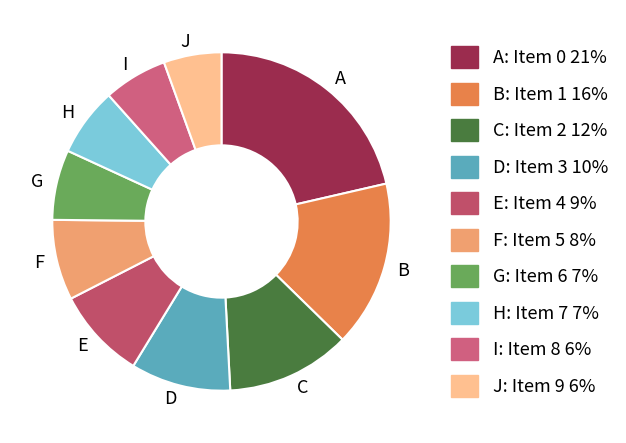

Is there a majority slice in this chart?

No